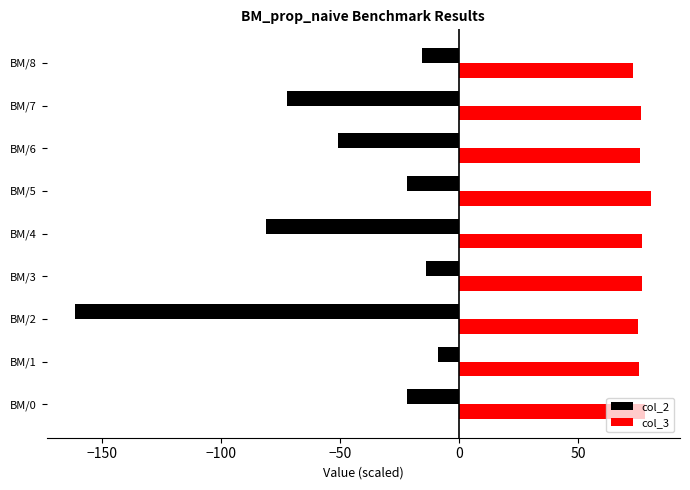

Which series has the largest range (max minus min)?

col_2